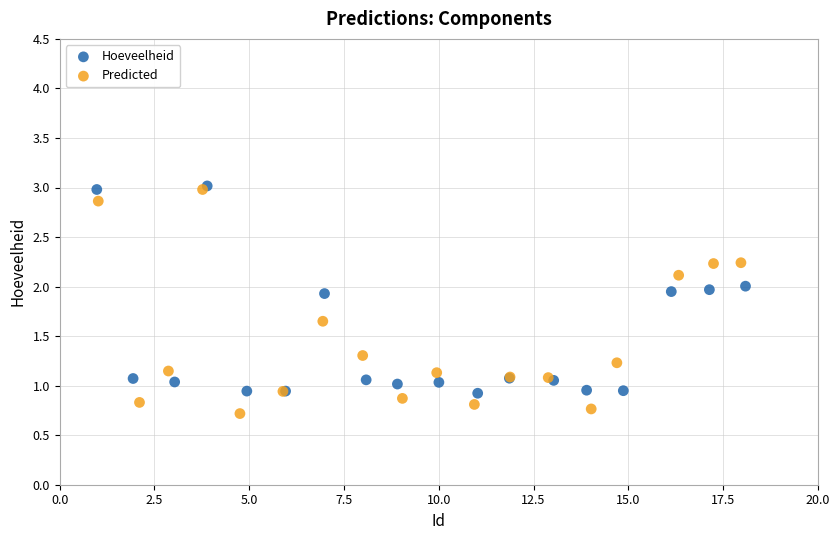

Which series contains the lowest Y value?

Predicted